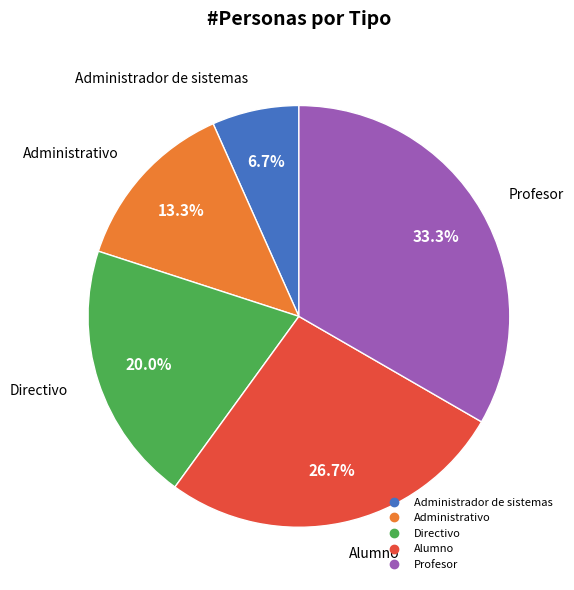

Which slice is the largest?

Profesor